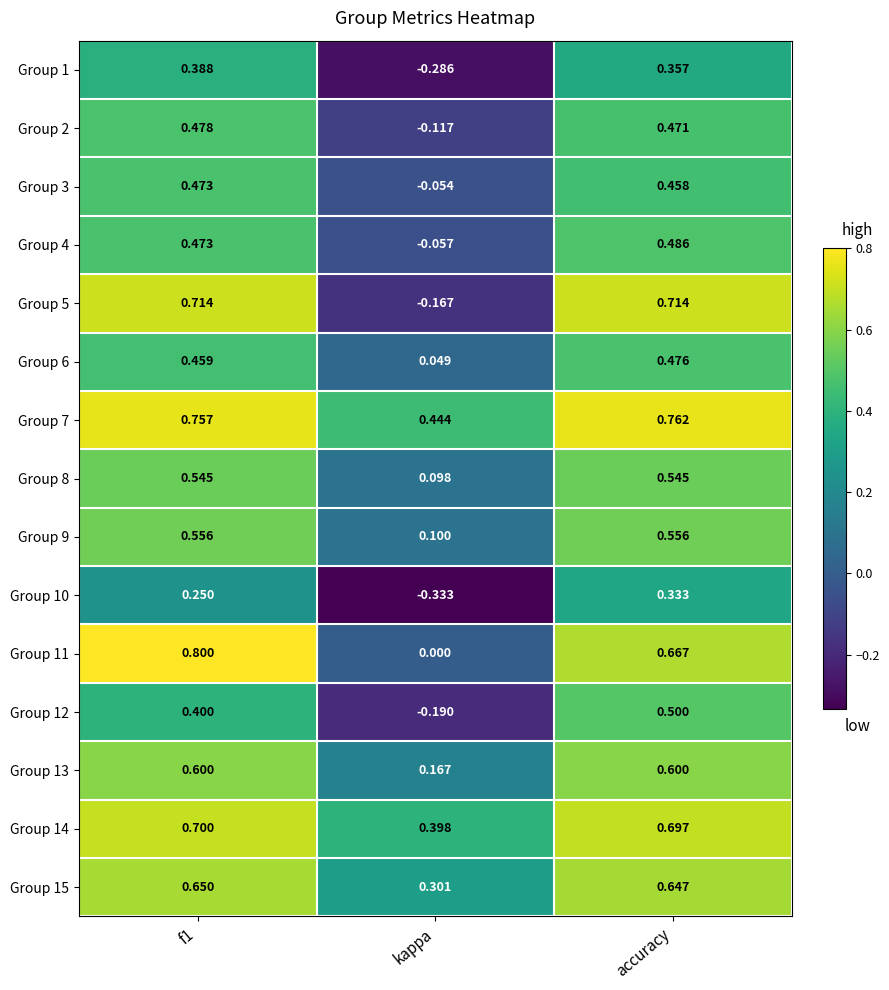

Which category has the lowest value in the Group 3 series?

kappa